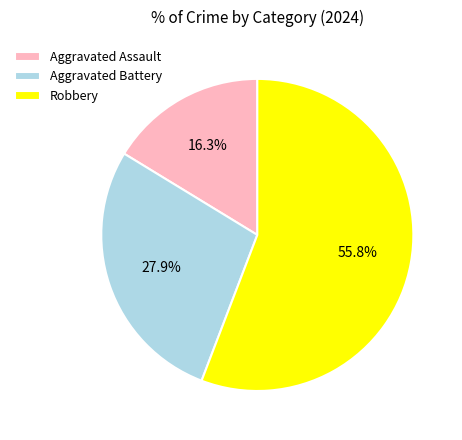

Rank the categories by value from highest to lowest.

Robbery, Aggravated Battery, Aggravated Assault